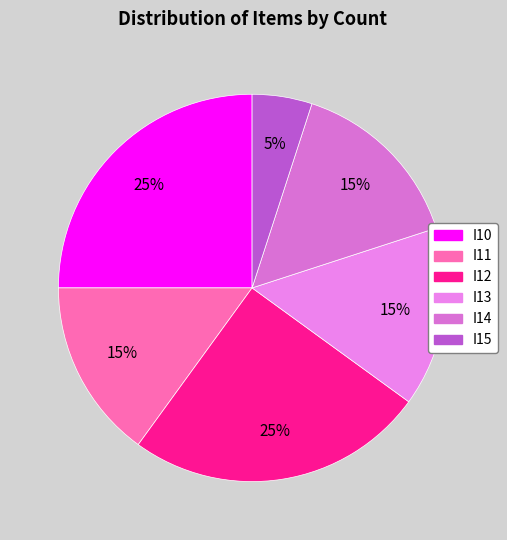

True or false: I15 accounts for 1% of the total.

False